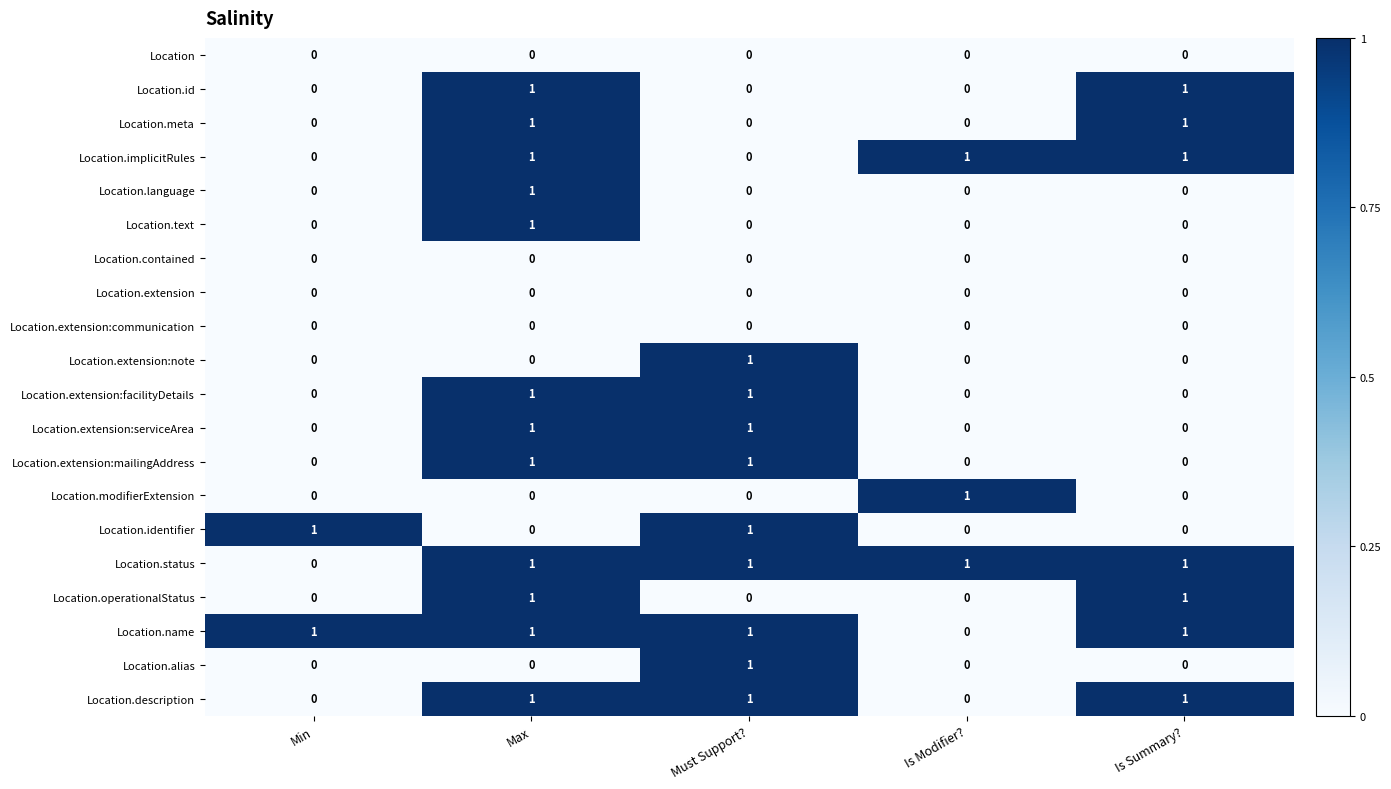

What is the sum of all Location.status values?

4